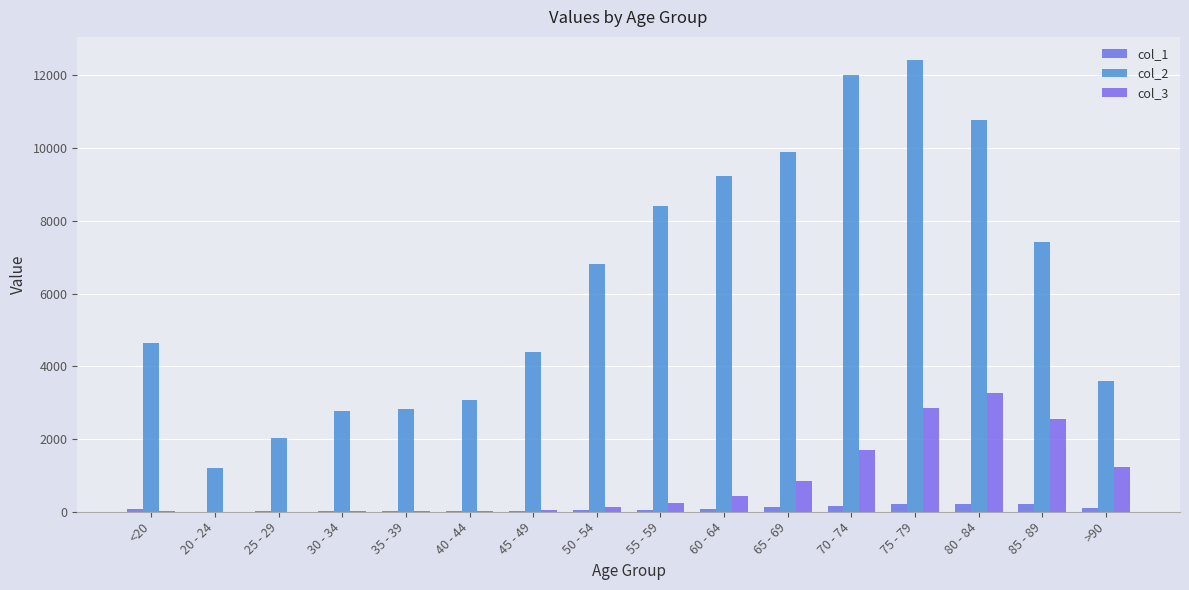

What is the lowest value of the col_1 series?

5